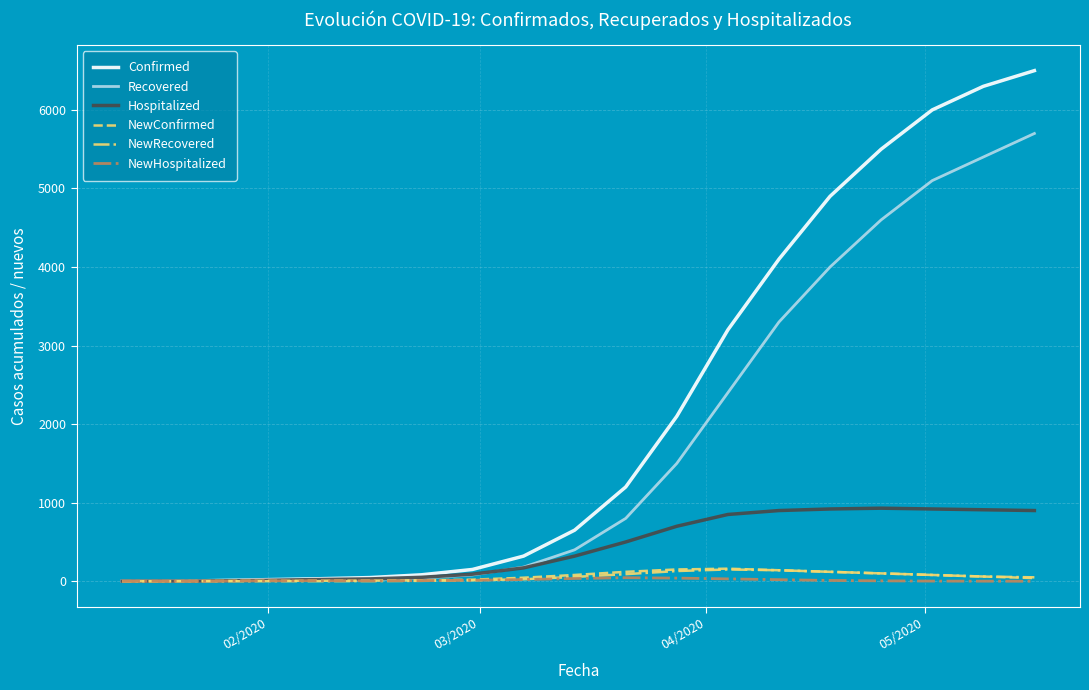

Which series has the largest total across all categories?

Confirmed